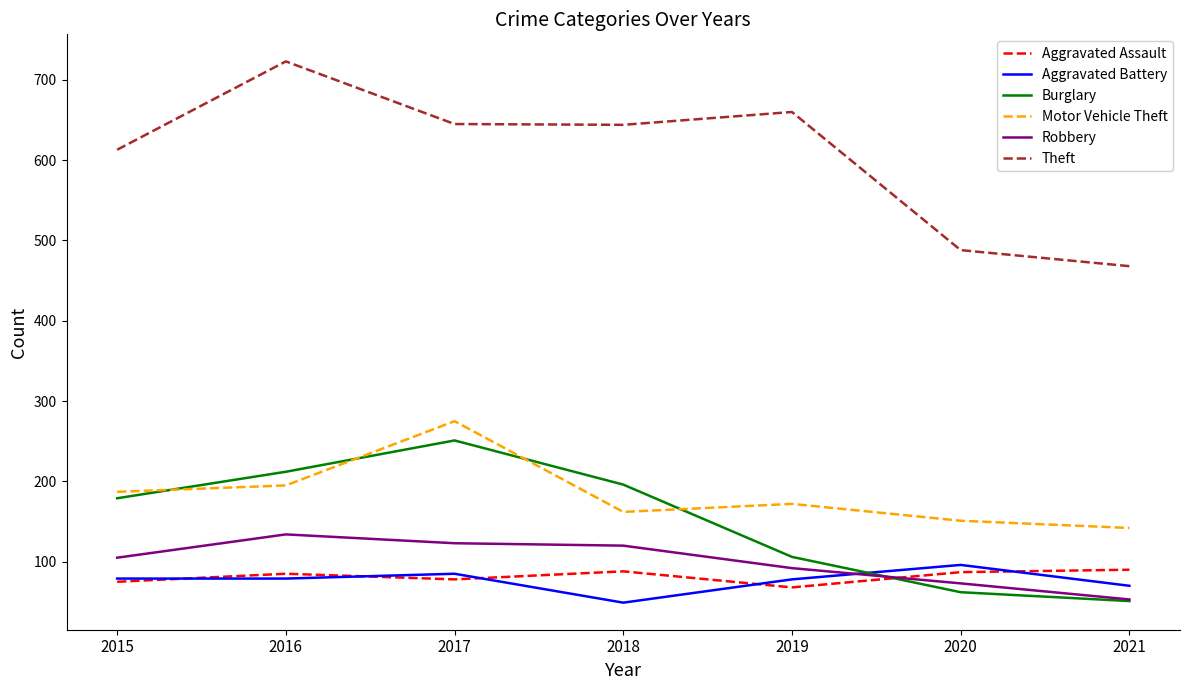

Read the Theft value at 2016.

723